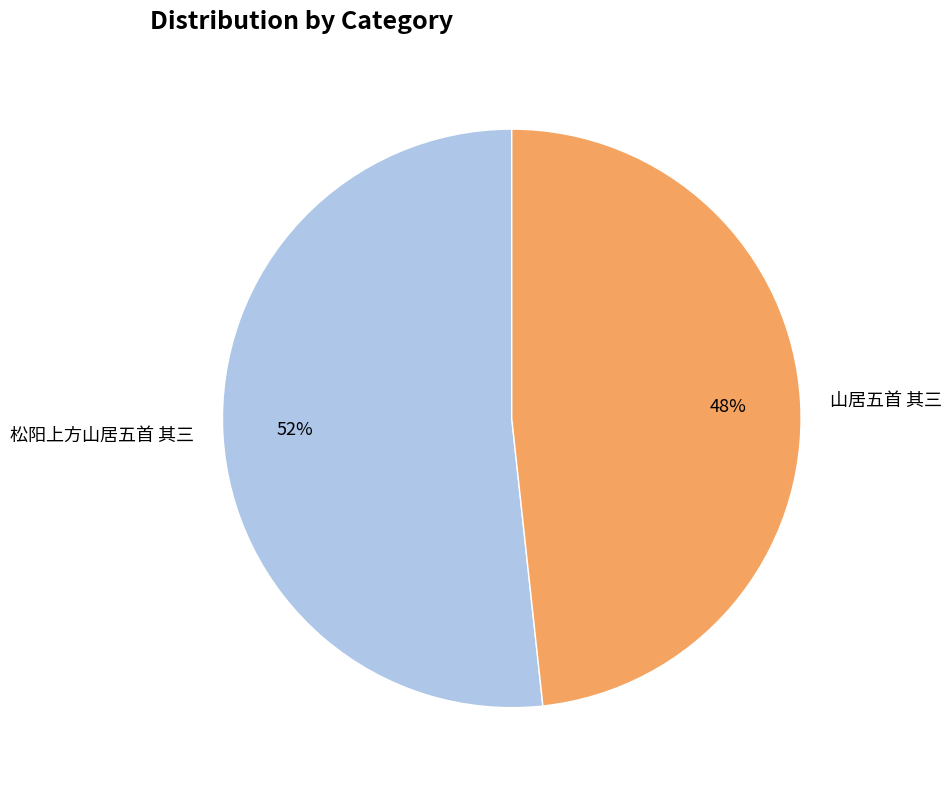

The 山居五首 其三 slice represents 48% of the pie. True or false?

True